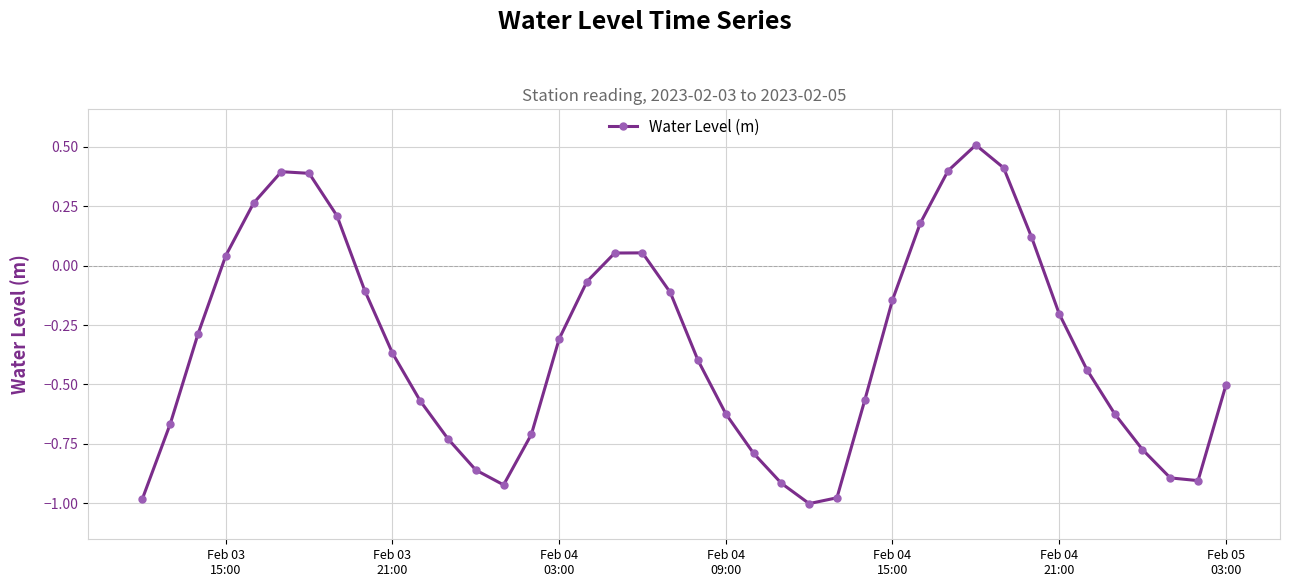

What is the value of the 31st point from the left?

0.5